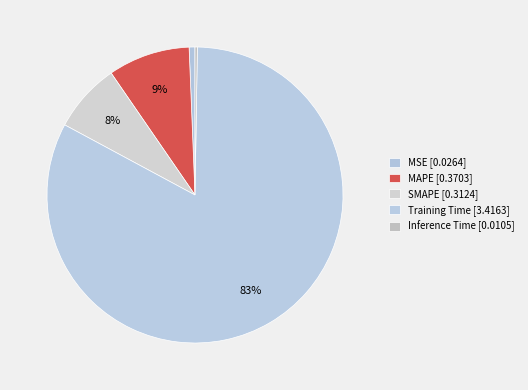

What is the smallest slice in the pie chart?

Inference Time